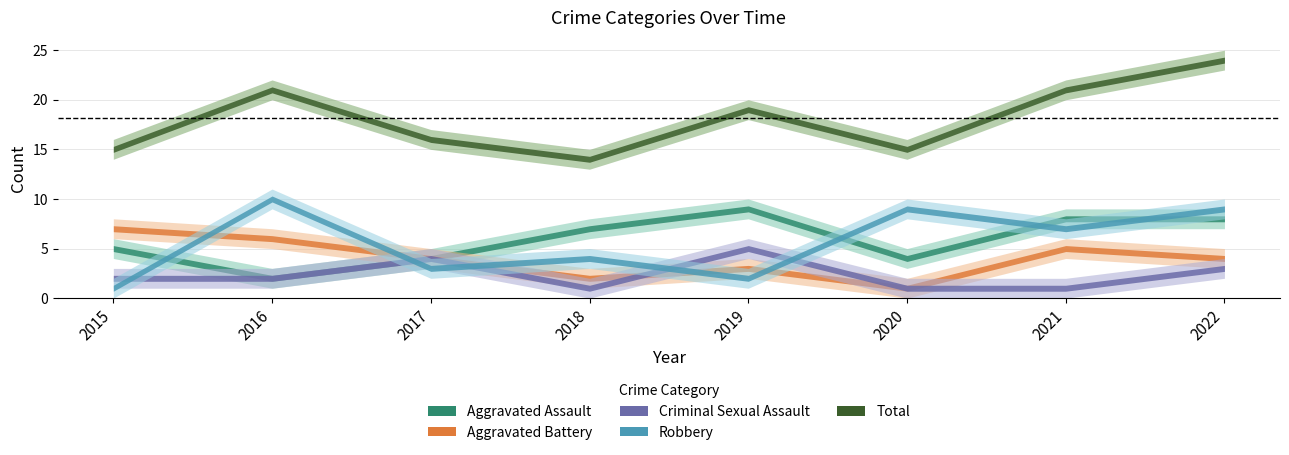

What are all the series names shown in the legend?

Aggravated Assault, Aggravated Battery, Criminal Sexual Assault, Robbery, Total